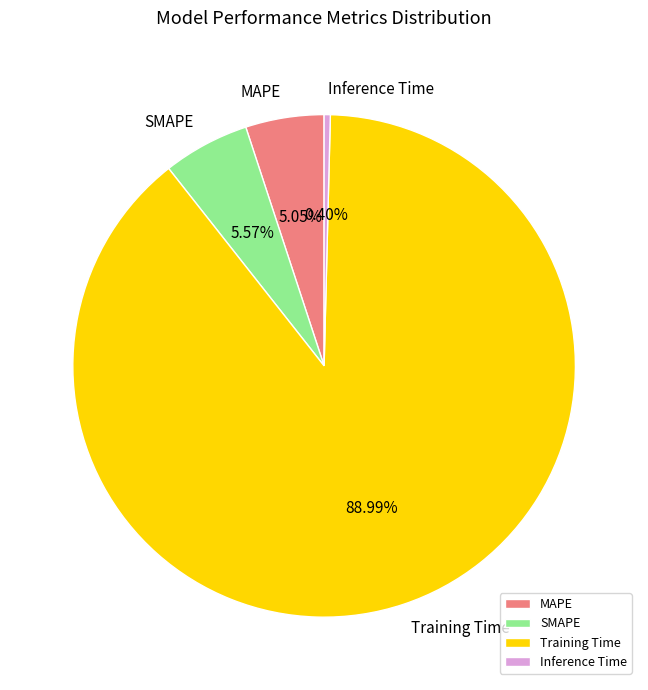

What is the largest slice in the pie chart?

Training Time